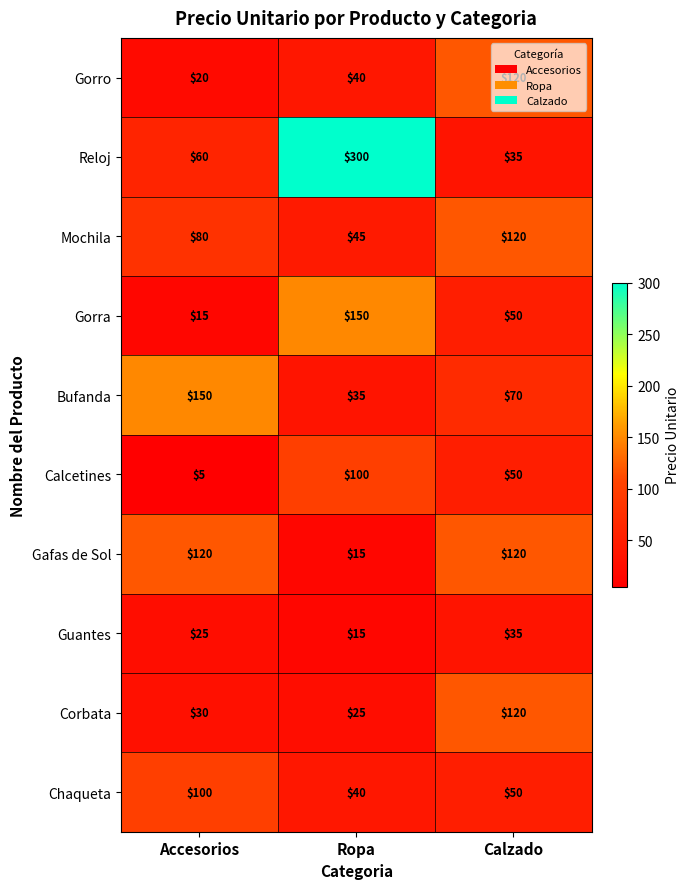

True or false: Corbata has a value of 12 at Ropa.

False